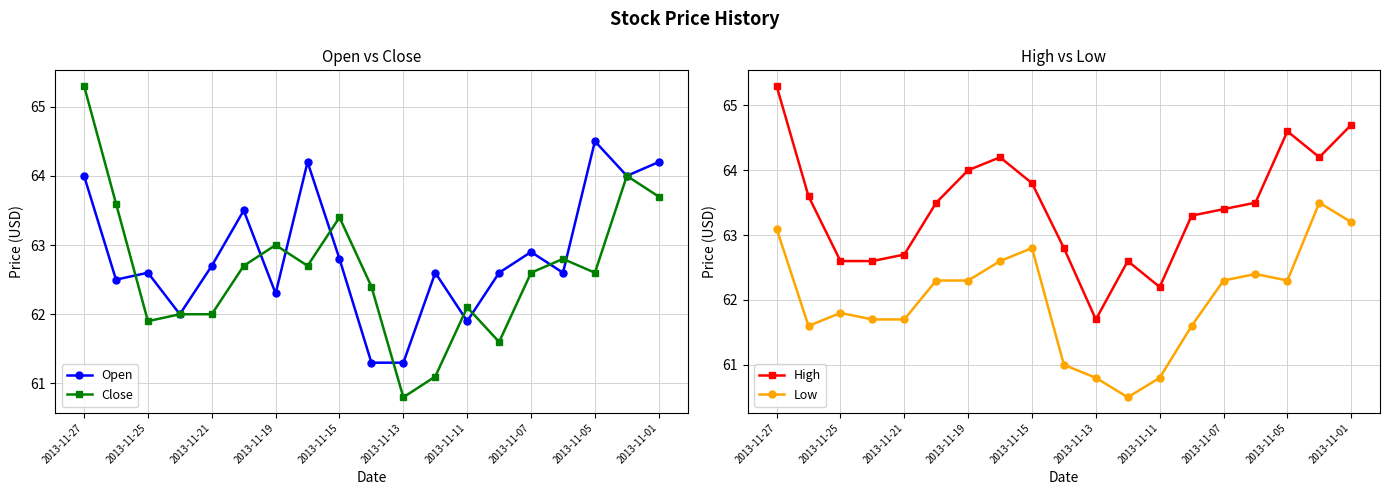

What is the difference between the second highest and second lowest values in the Close series?

2.9